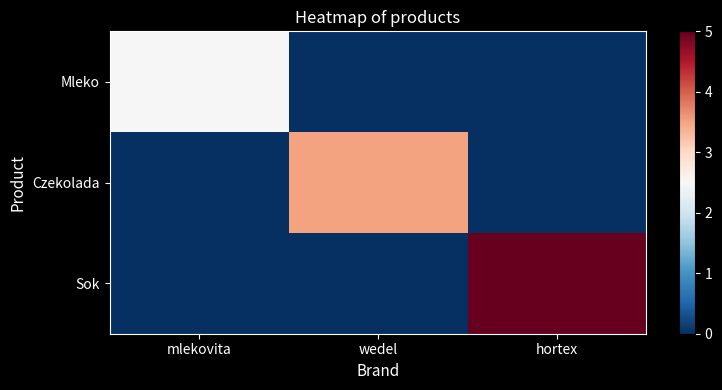

Reading left to right, what are all the values shown in this chart?

Mleko: mlekovita=2.5	wedel=0.0	hortex=0.0
Czekolada: mlekovita=0.0	wedel=3.5	hortex=0.0
Sok: mlekovita=0.0	wedel=0.0	hortex=5.0